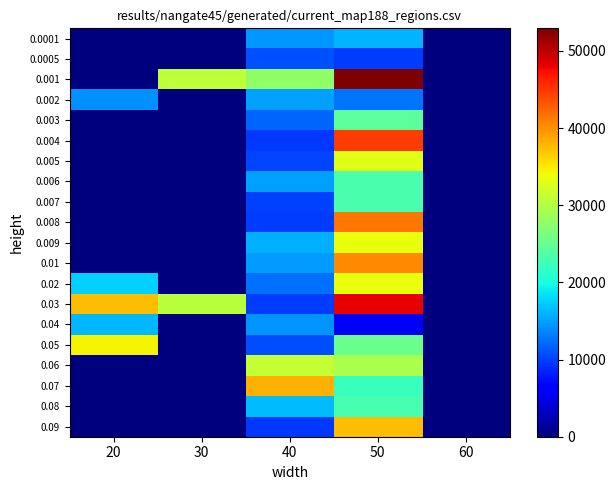

What is the difference between the highest and lowest values at 40?

28475